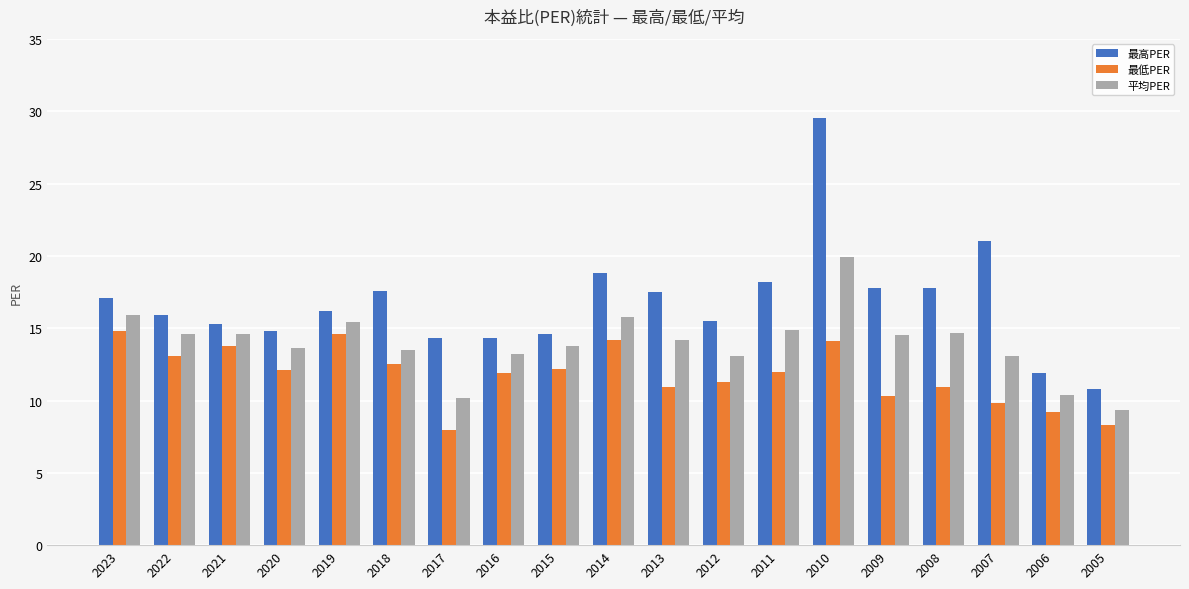

List the series in order of their overall mean, lowest first.

最低PER, 平均PER, 最高PER